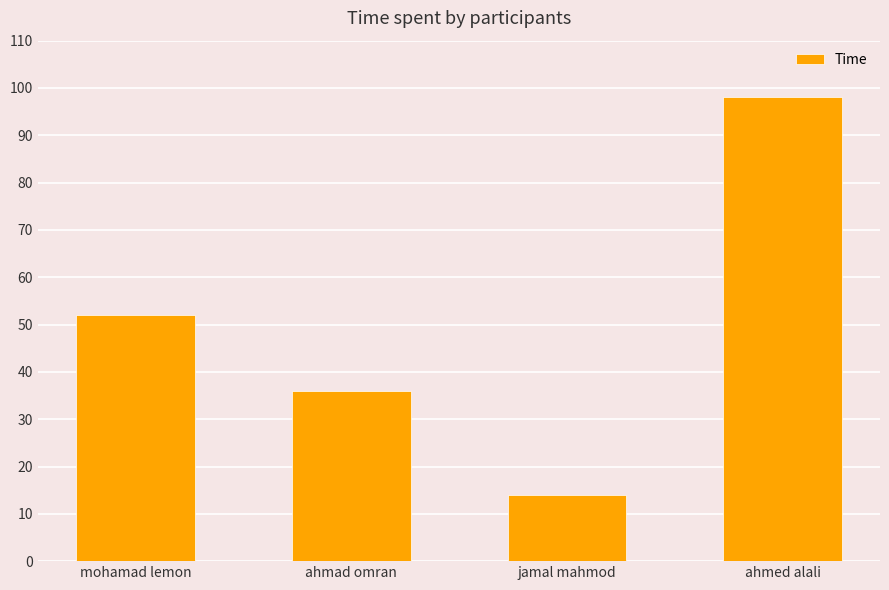

Count the values in the range 36 to 98.

3